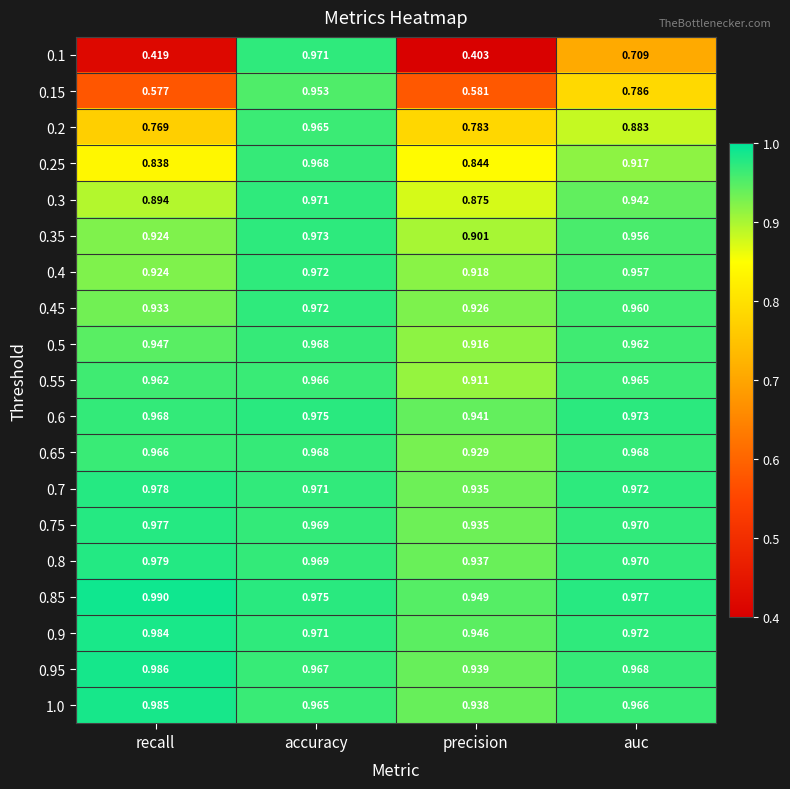

Which category has the lowest value across all series?

precision